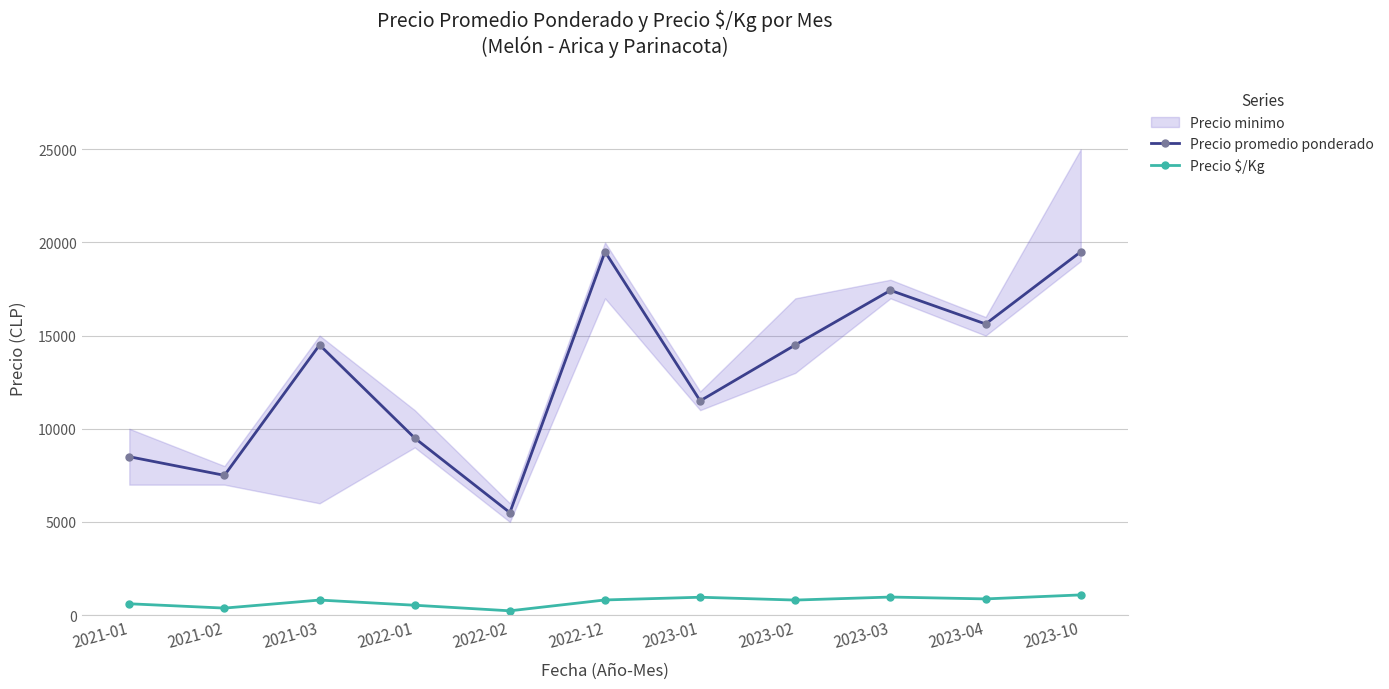

What is the label of the 4th point from the left?

2022-01